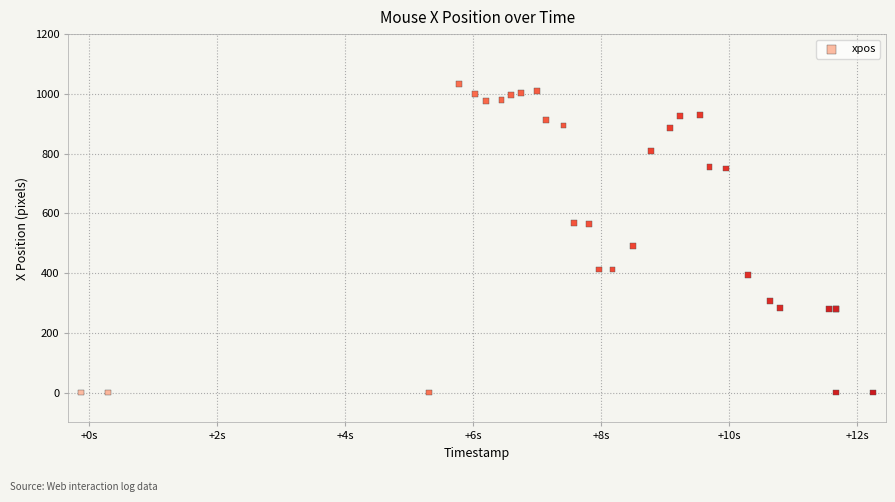

What Y value in the scatter plot is closest to 516?

492